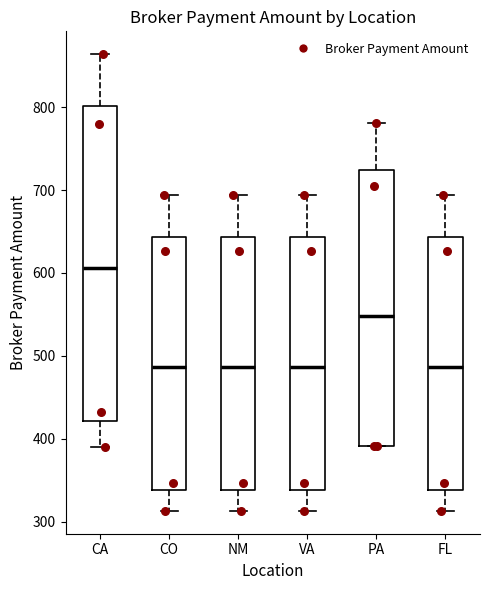

Where is the upper edge of the box for VA on the y-axis? The values are not printed on the chart, so give them approximately, as read against the axis.

640